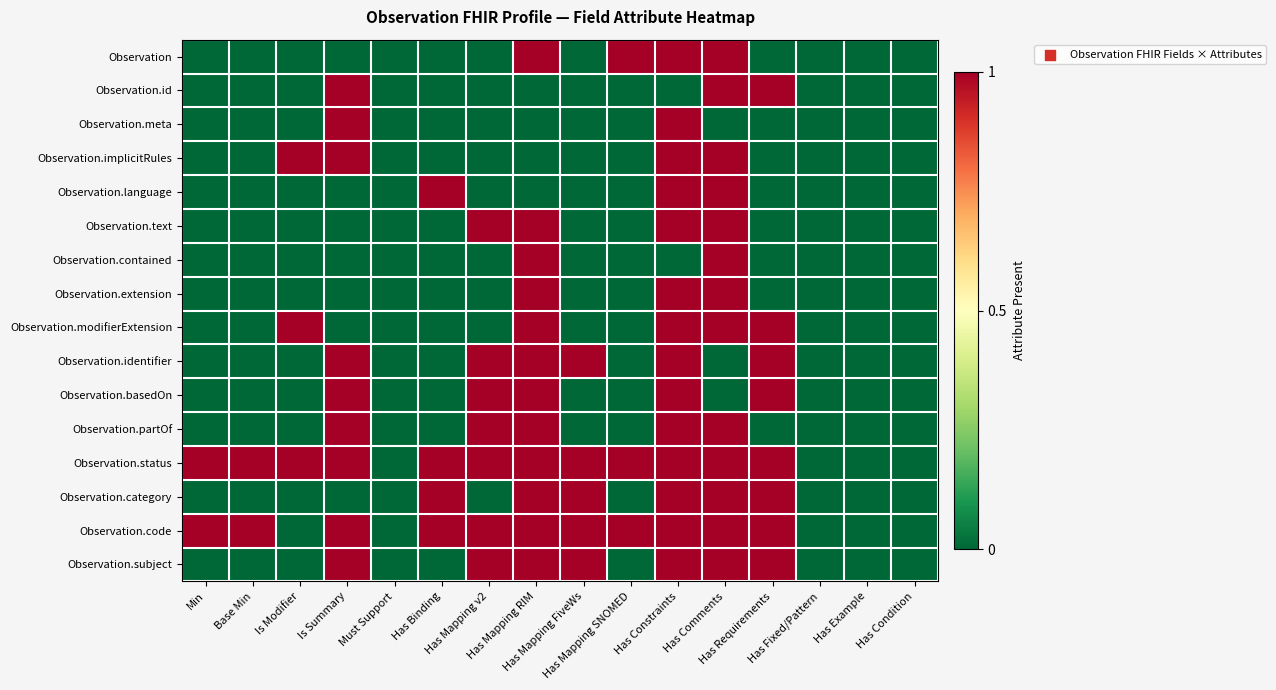

At which category does the chart reach its peak across all series?

Has Mapping RIM